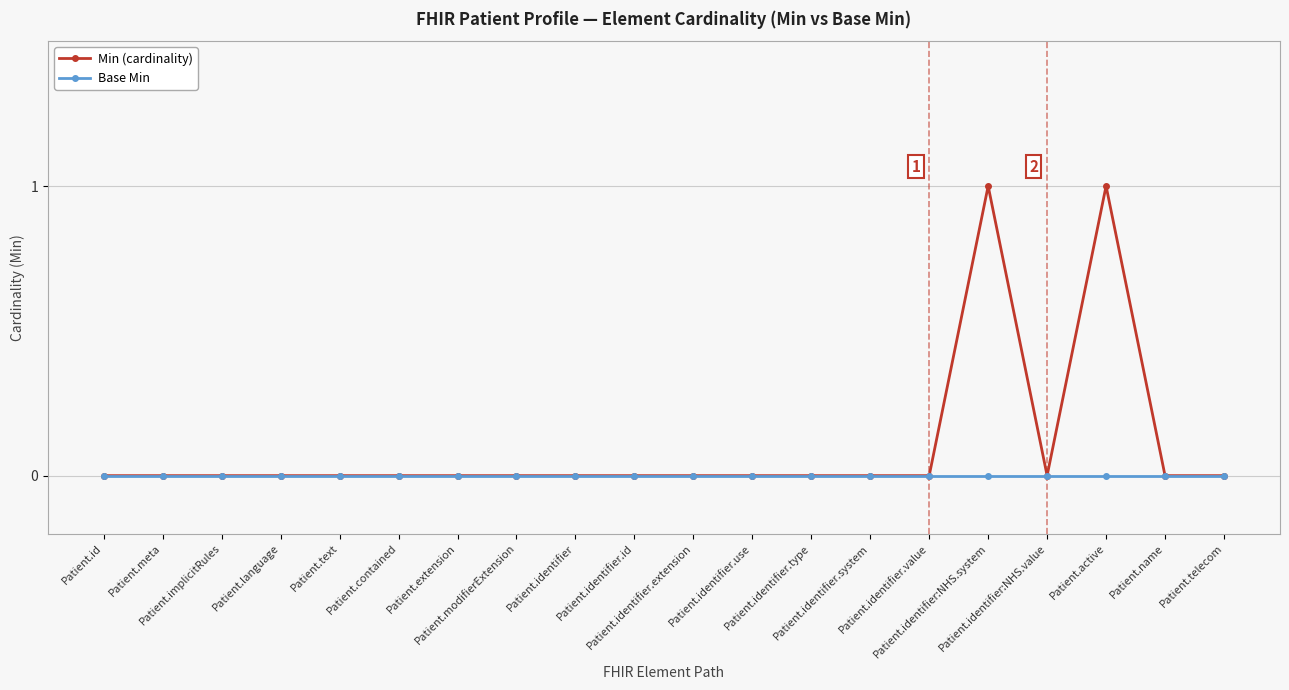

Between Patient.identifier.type and Patient.active, which series saw the biggest shift?

Min (cardinality)